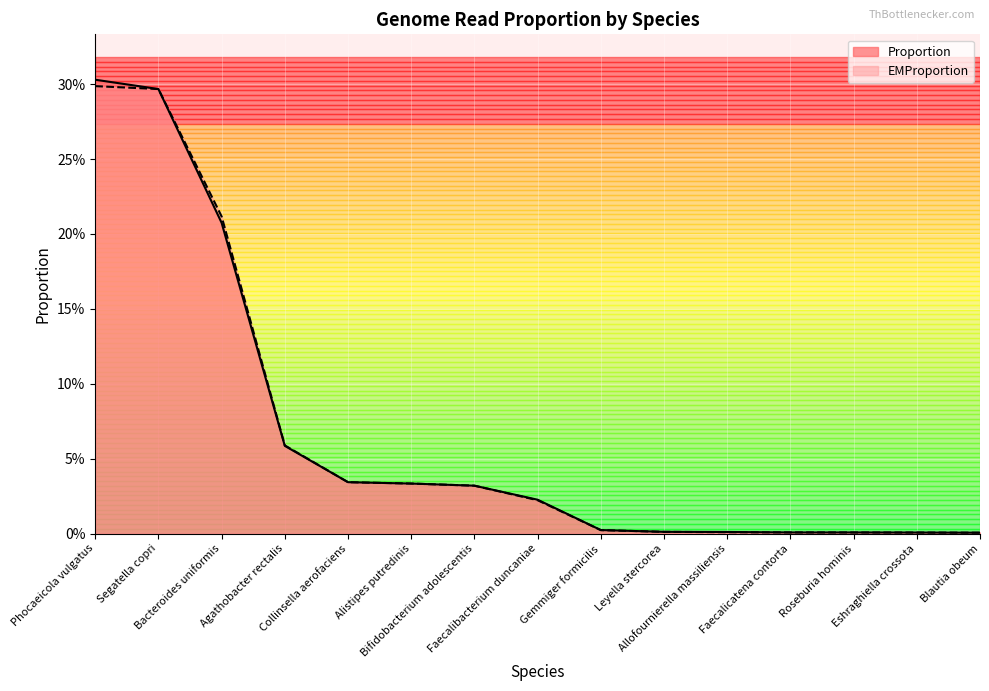

At which label does EMProportion reach its minimum?

Blautia obeum